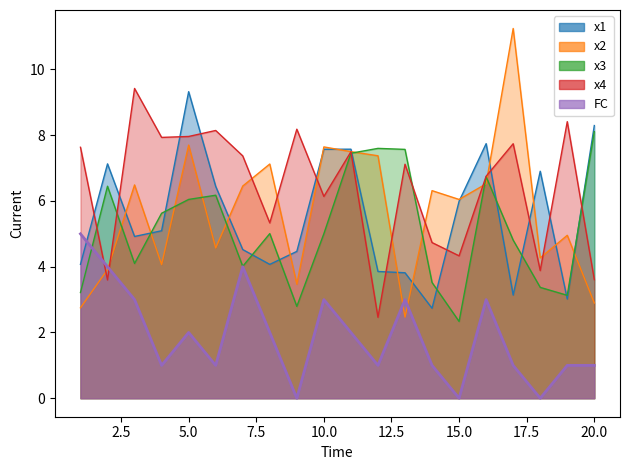

How many values in the x2 series are below 6?

9